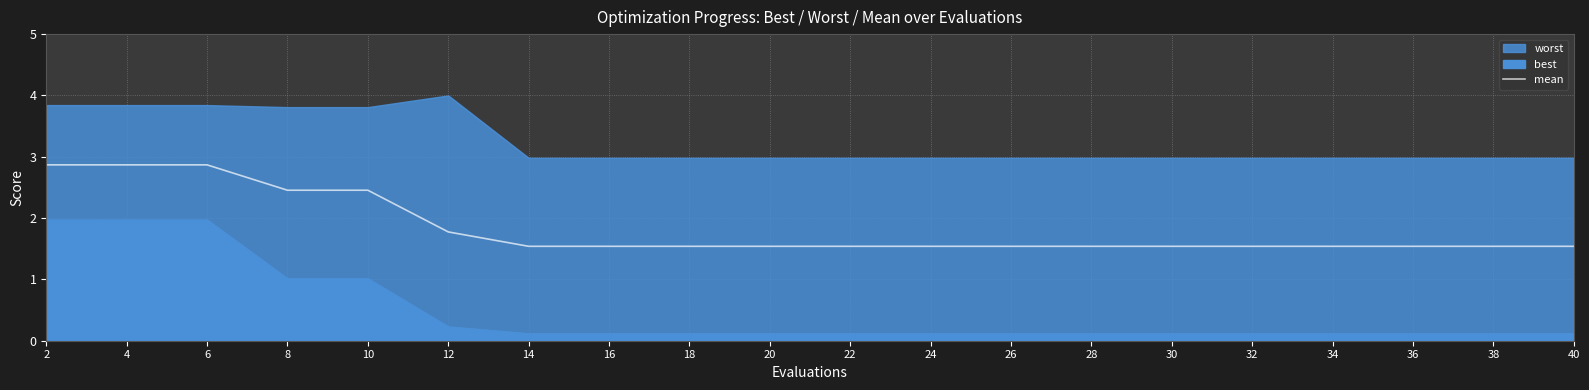

Is it true that mean equals 1.5 at 30?

True